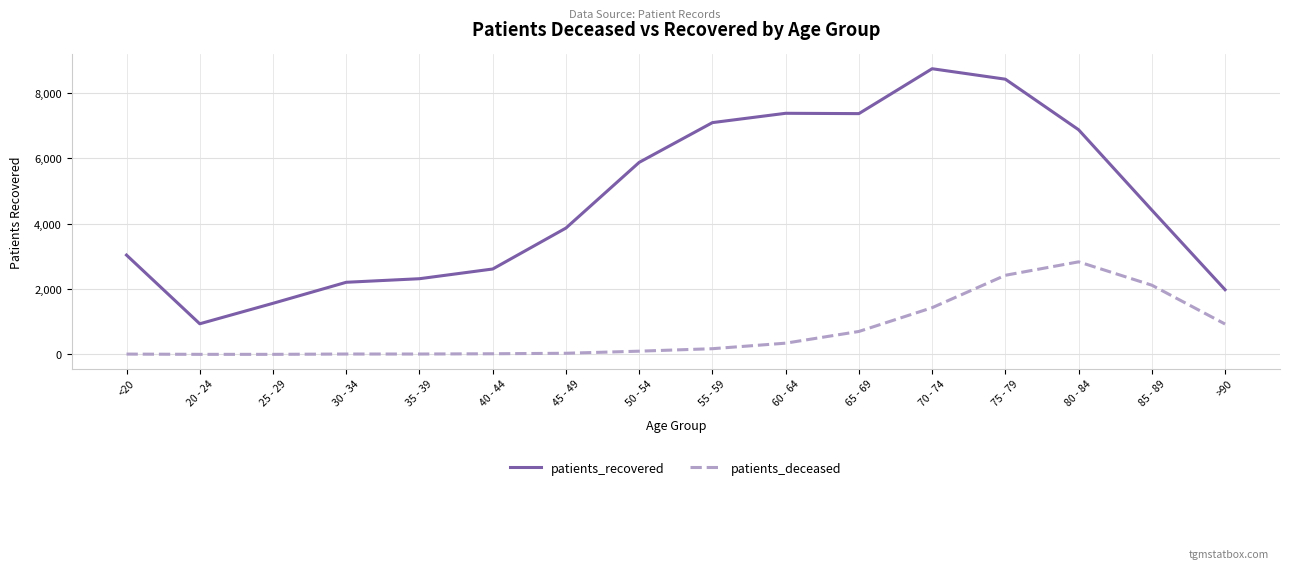

Between 70 - 74 and >90, which series saw the biggest shift?

patients_recovered